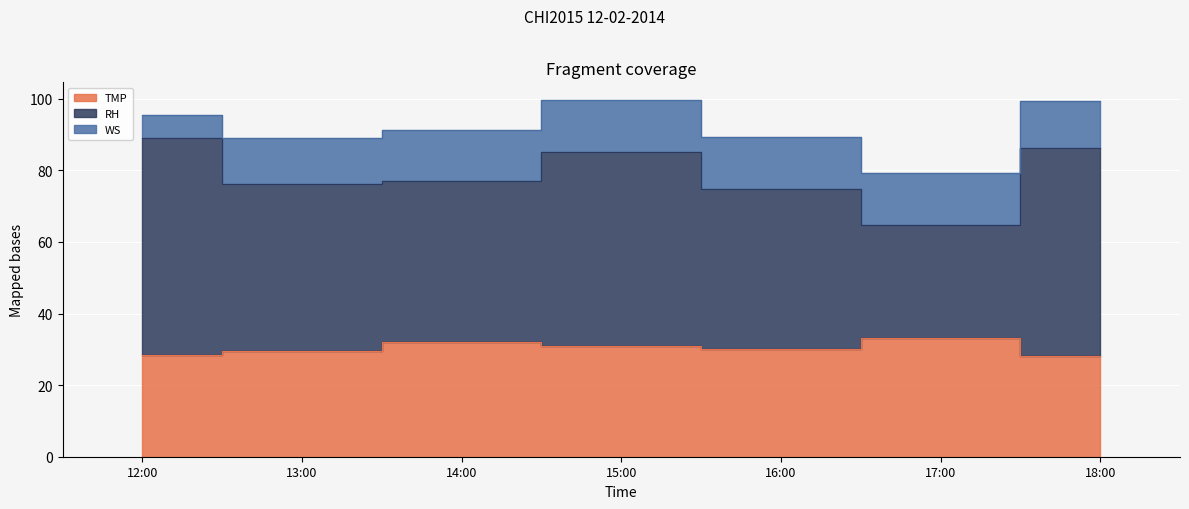

What is the maximum value for TMP?

33.2